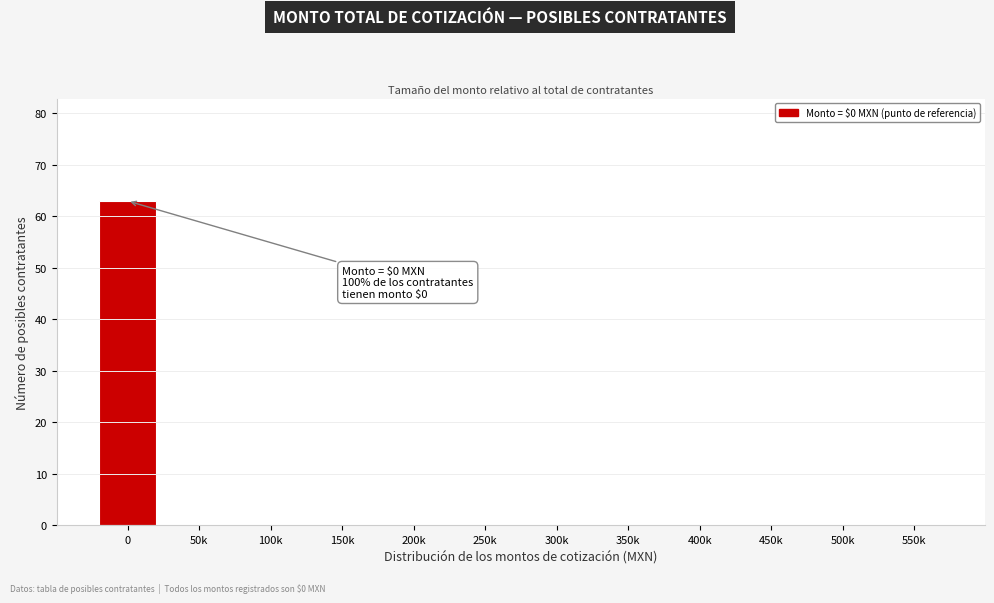

Reading left to right, transcribe all the data shown in this chart.

0=63	50k=0	100k=0	150k=0	200k=0	250k=0	300k=0	350k=0	400k=0	450k=0	500k=0	550k=0